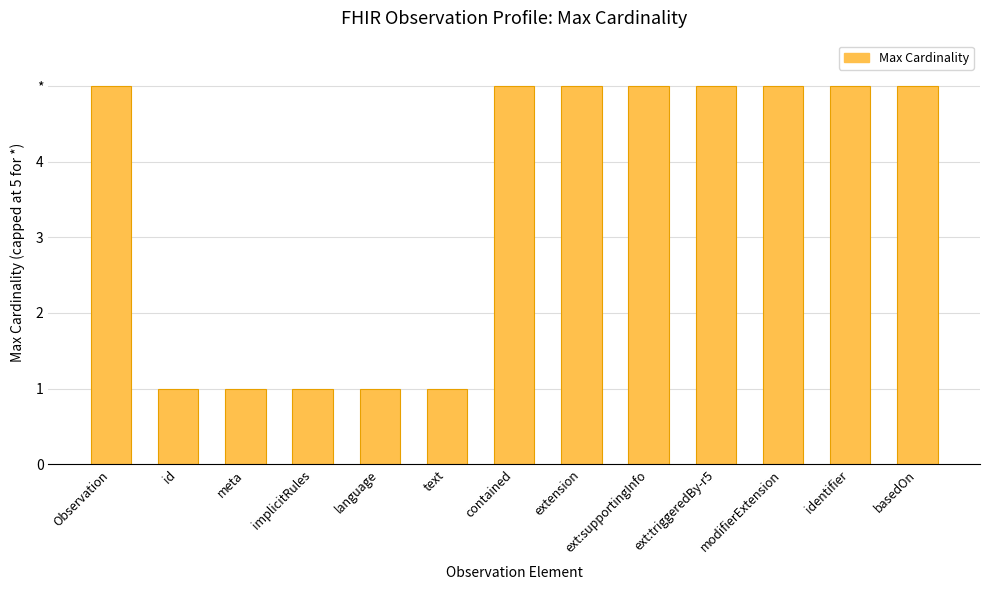

What is the greatest value displayed?

5